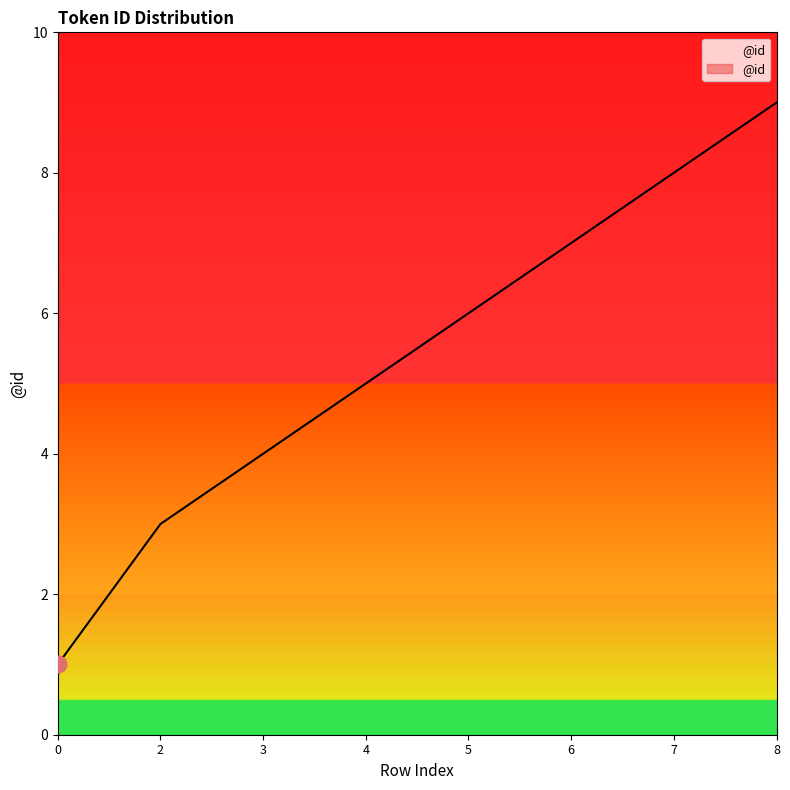

Reading left to right, what are all the values shown in this chart?

1	3	4	5	6	7	8	9